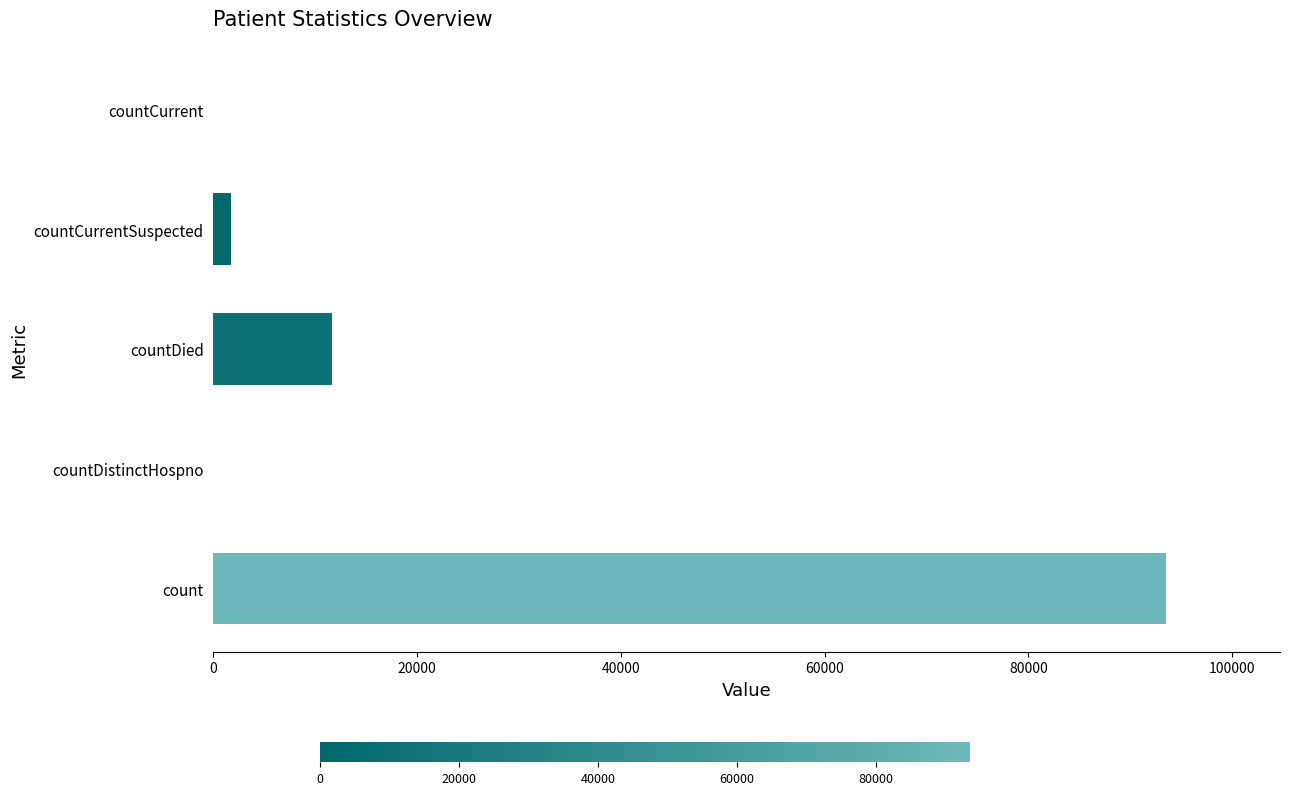

The chart shows a value of 93475 at count. True or false?

True